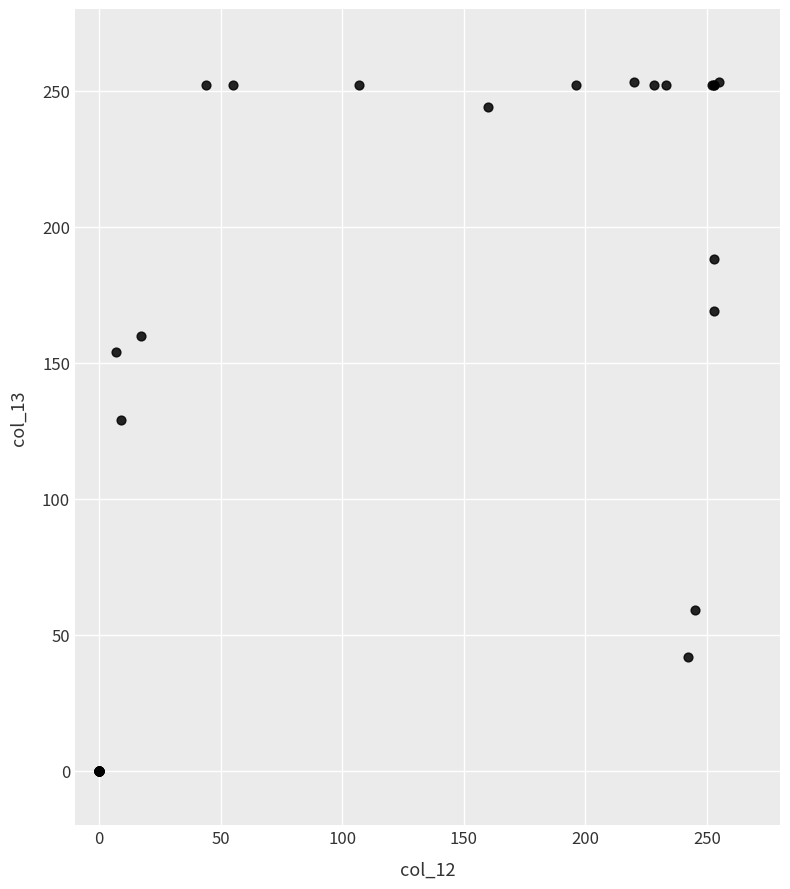

What Y value in the scatter plot is closest to 126?

129